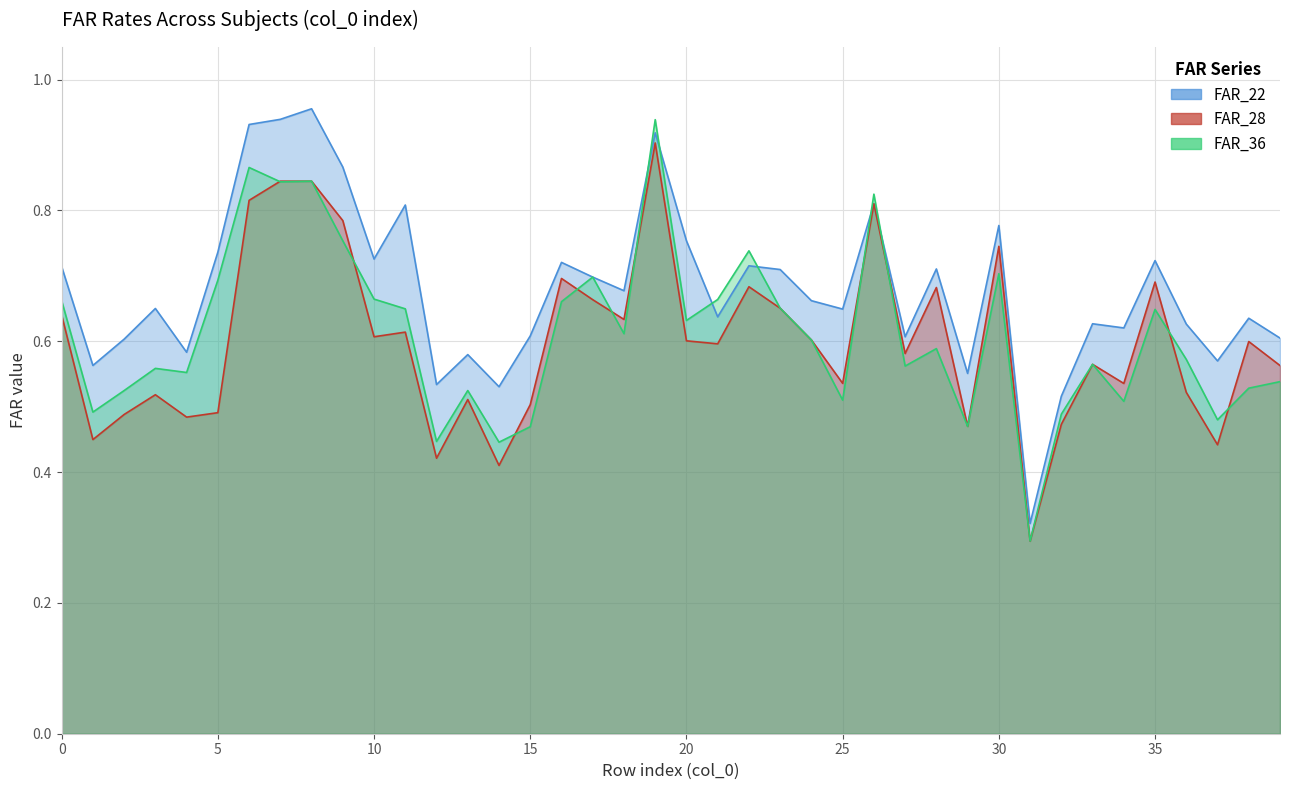

True or false: FAR_28 and FAR_36 cross at least once.

True